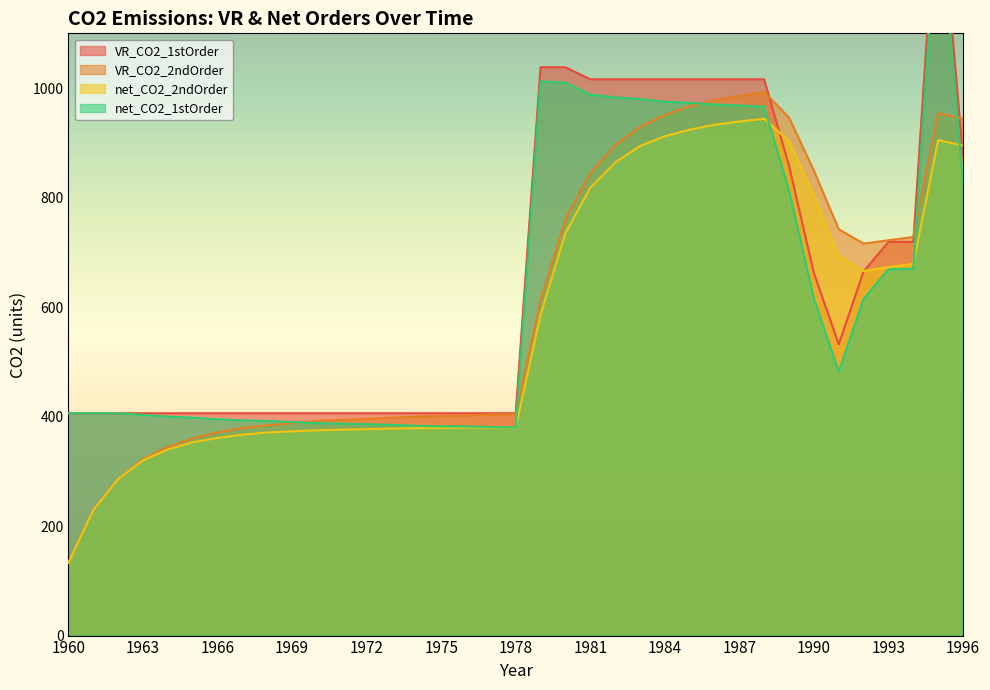

At how many categories does at least one series exceed 948?

11